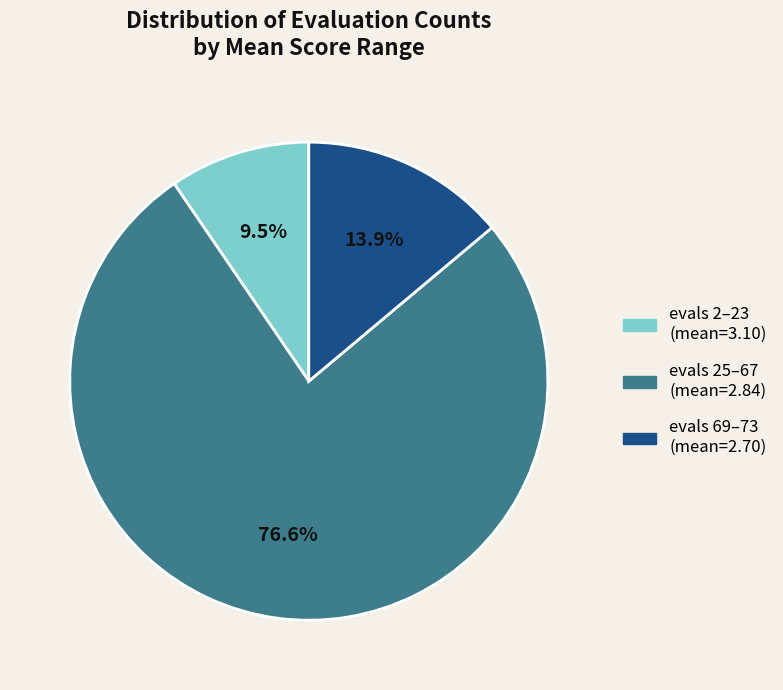

Does any single category account for the majority?

Yes